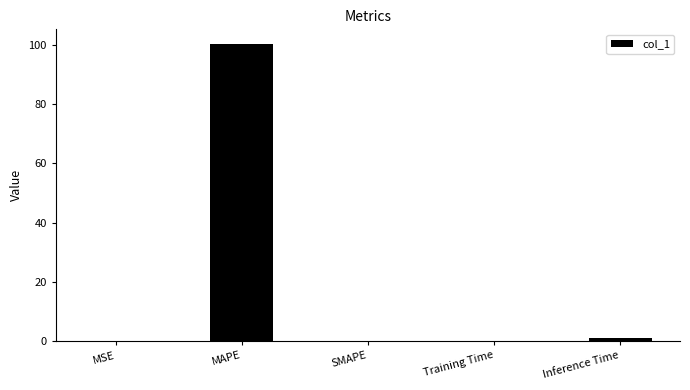

What is the sum of all values?

101.3